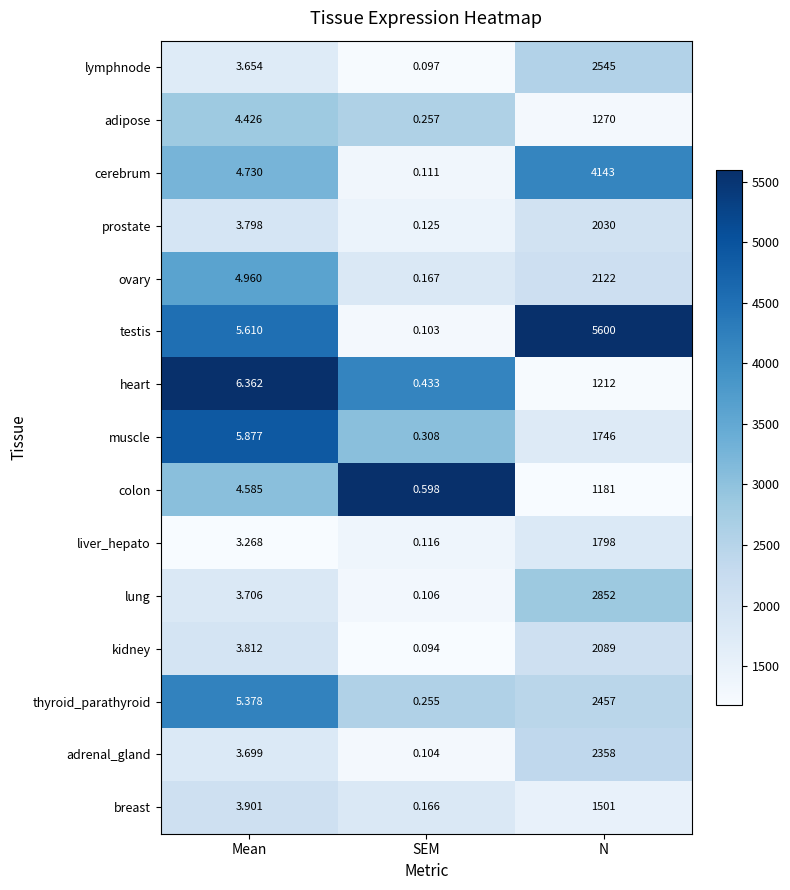

At which label does muscle reach its minimum?

SEM